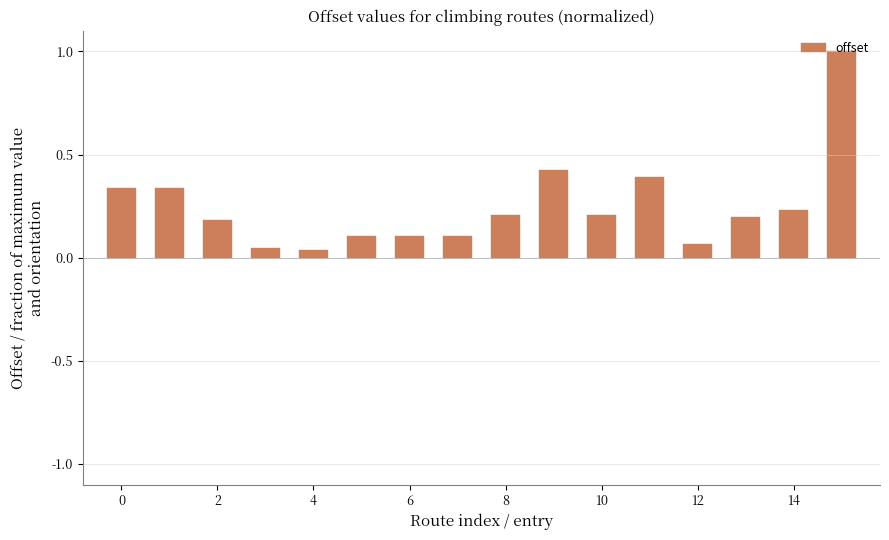

What is the difference between the maximum and minimum values?

1.0